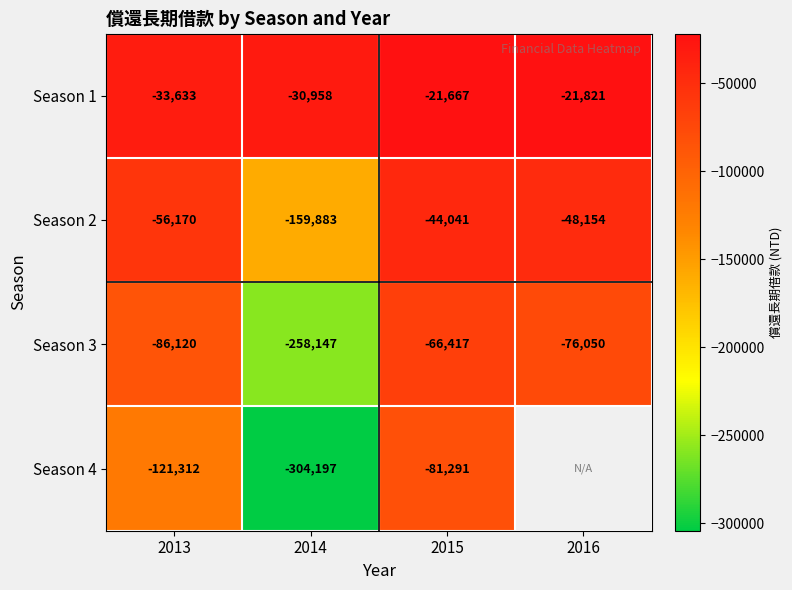

What is the maximum value shown in the chart?

-21667.0